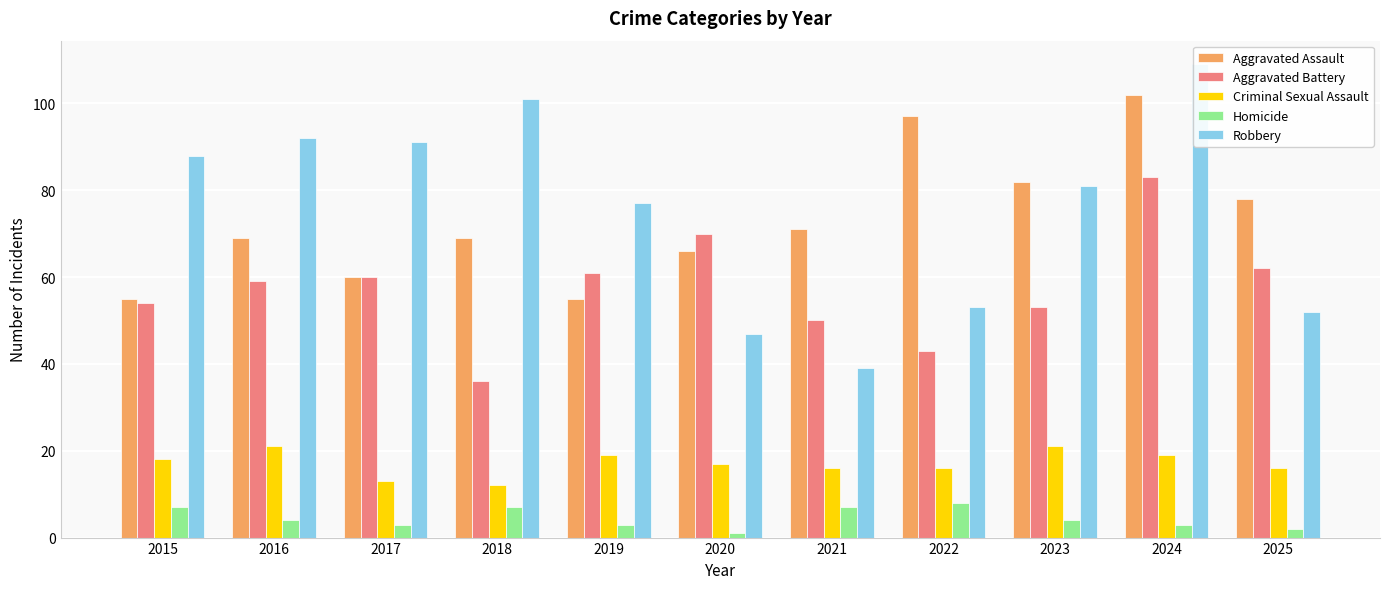

Rank the series by their maximum value, from highest to lowest.

Robbery, Aggravated Assault, Aggravated Battery, Criminal Sexual Assault, Homicide